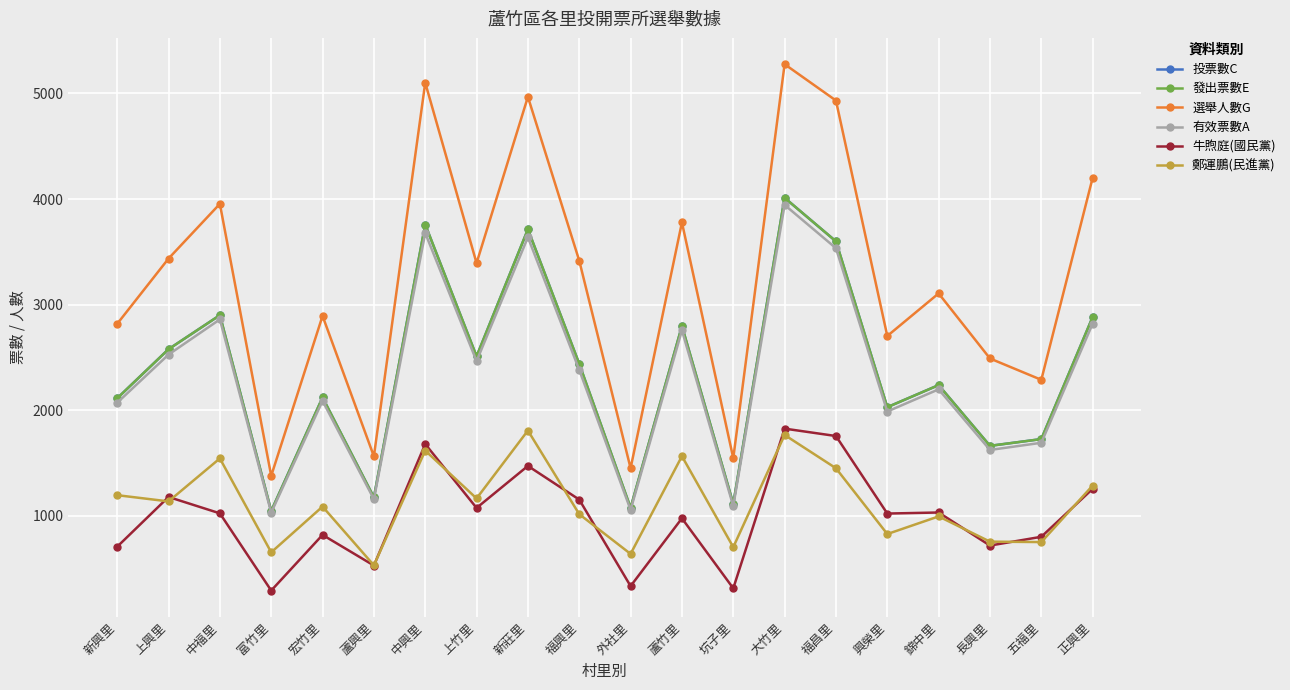

Which series has the largest total across all categories?

選舉人數G